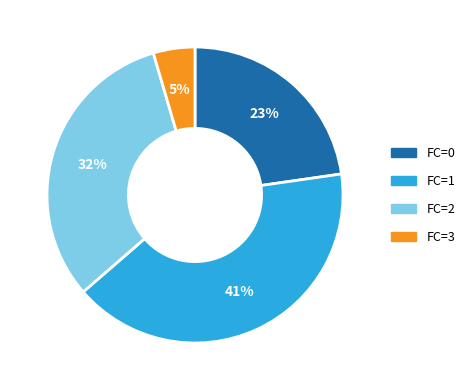

Is there a majority slice in this chart?

No